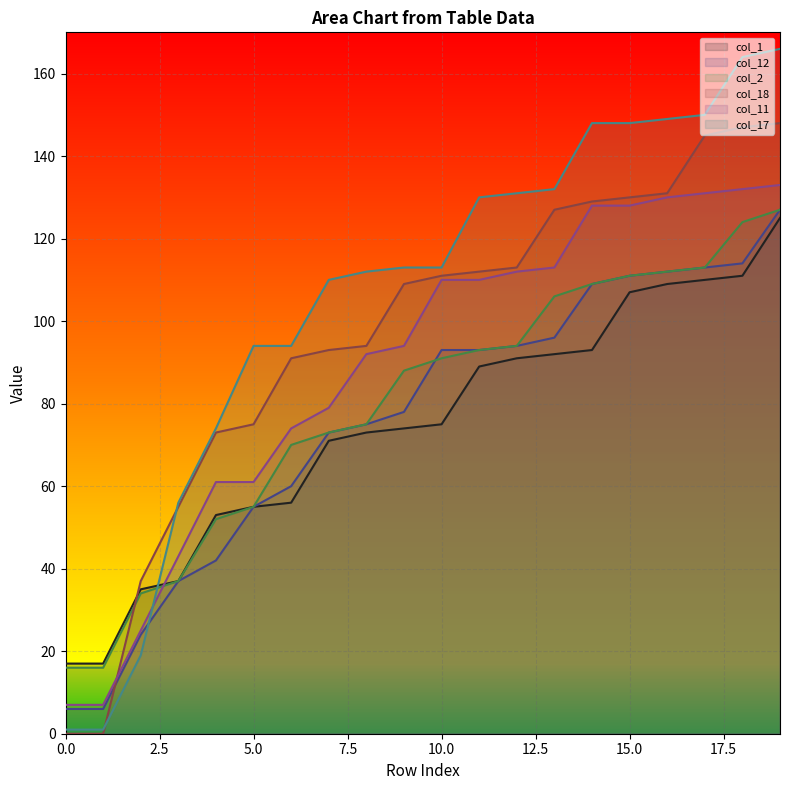

How many lines are shown in the chart?

6